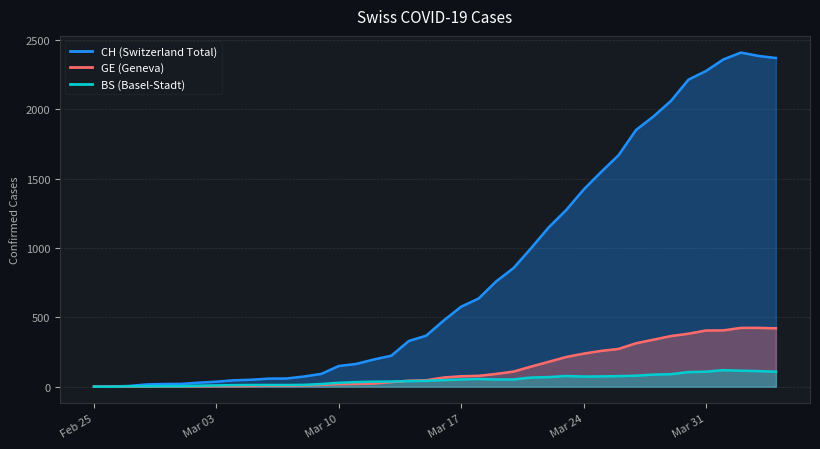

Rank the series by their maximum value, from highest to lowest.

CH (Switzerland Total), GE (Geneva), BS (Basel-Stadt)